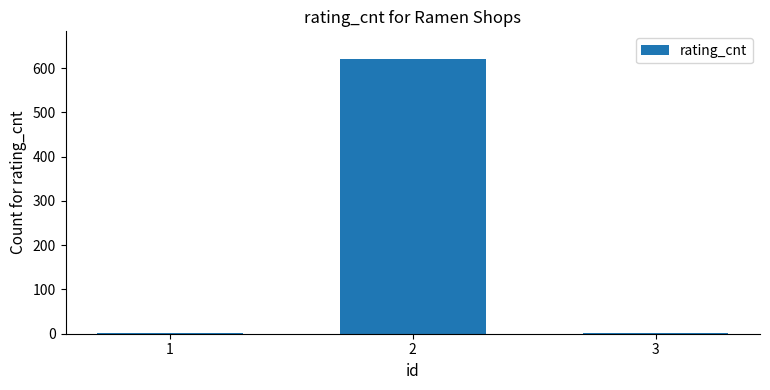

Reading right to left, list all the values displayed in this chart.

1	621	1